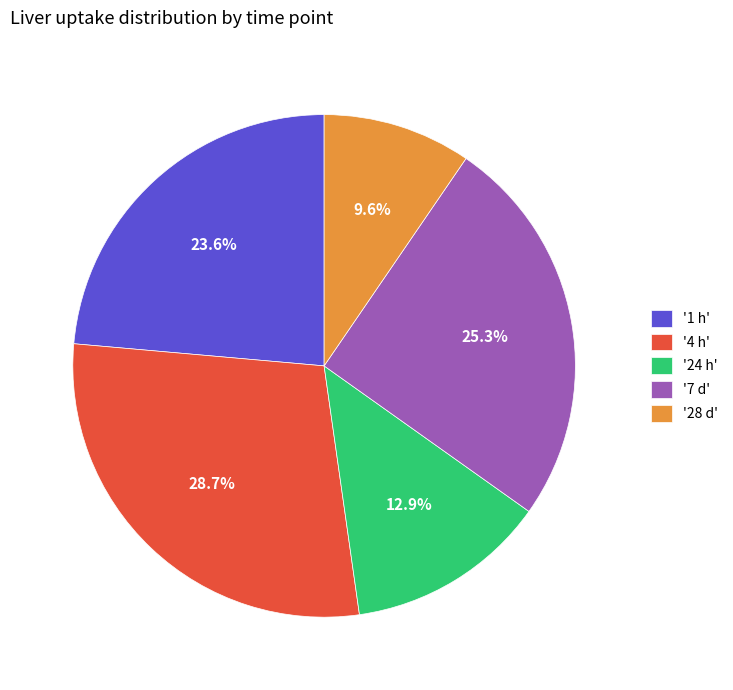

Rank the categories by value from lowest to highest.

'28 d', '24 h', '1 h', '7 d', '4 h'